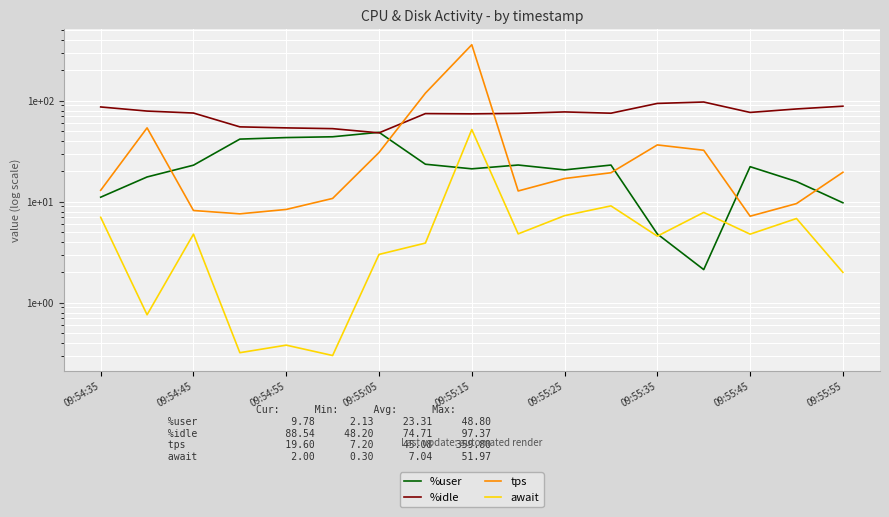

Which series has the widest spread of values?

tps